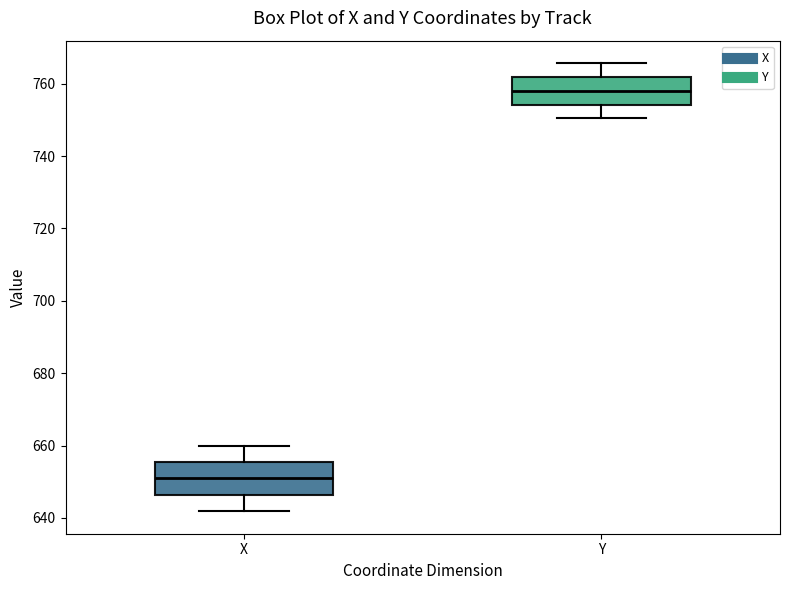

Which box has the highest median line?

Y